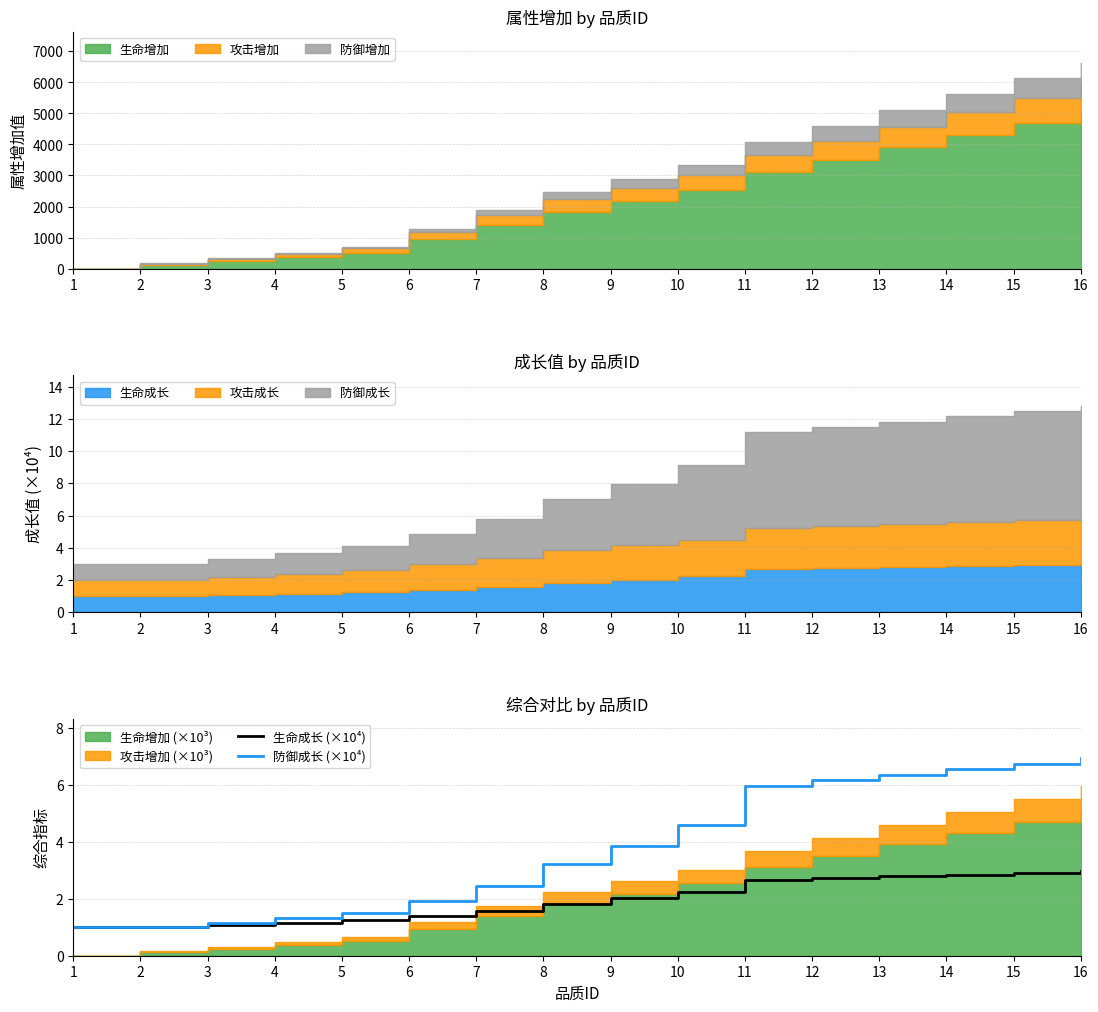

Rank the series at 10 from highest to lowest value.

防御成长 (×10⁴), 生命成长 (×10⁴)